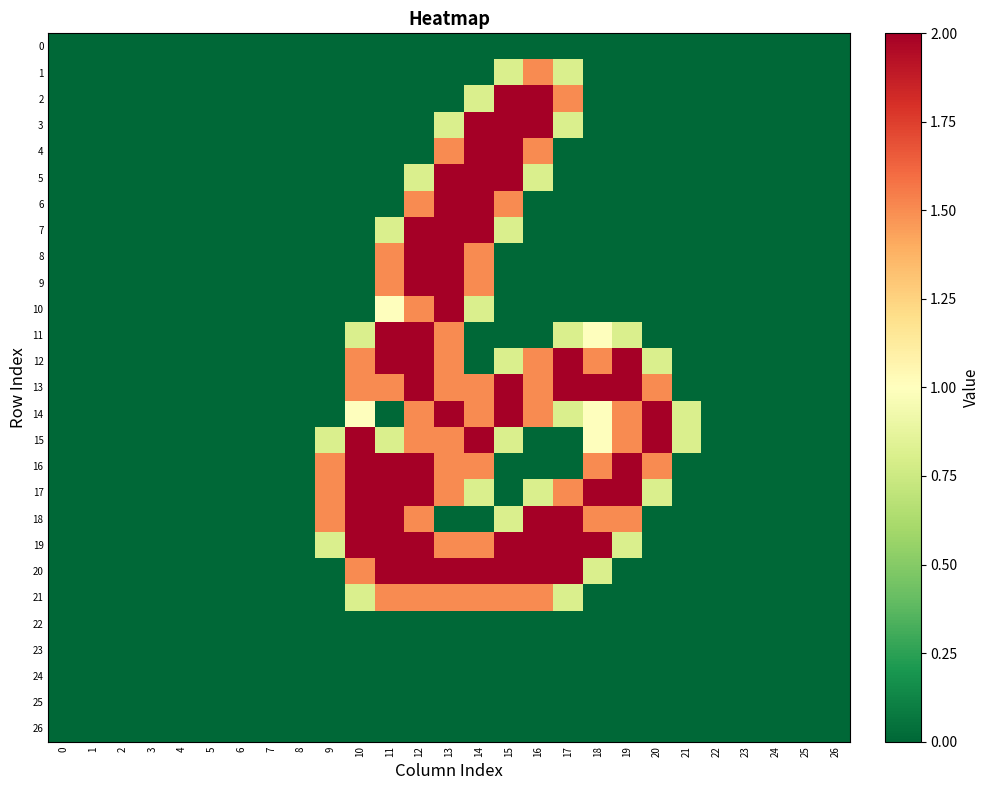

Which series has the largest total across all categories?

13